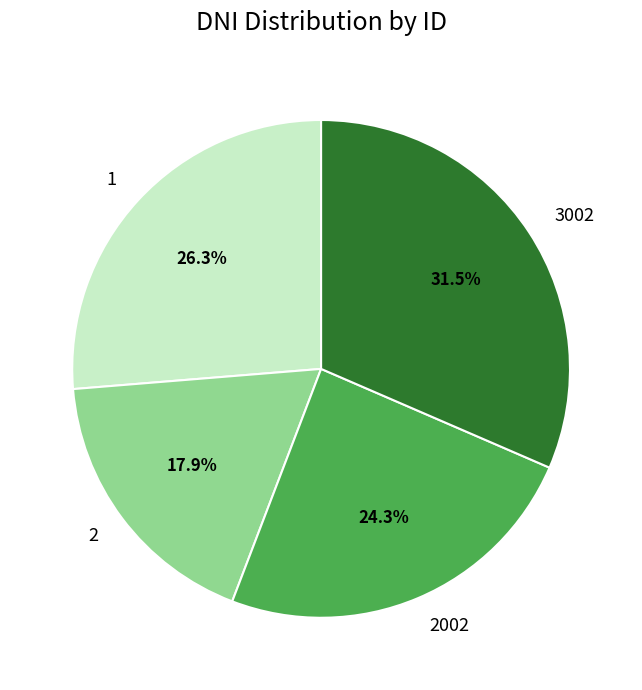

Is there any slice that represents more than half of the pie?

No